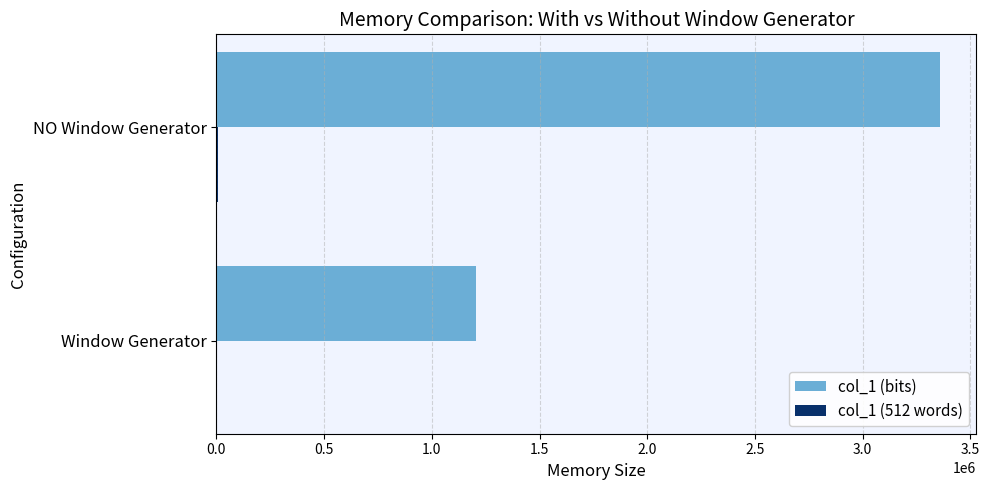

What is the greatest value displayed?

3359232